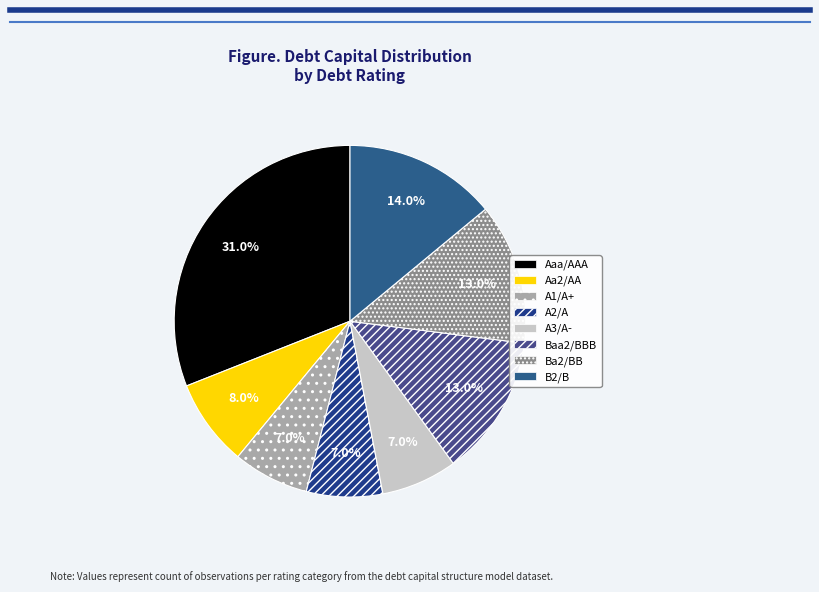

To the nearest percent, what percentage of the pie is Baa2/BBB?

13%